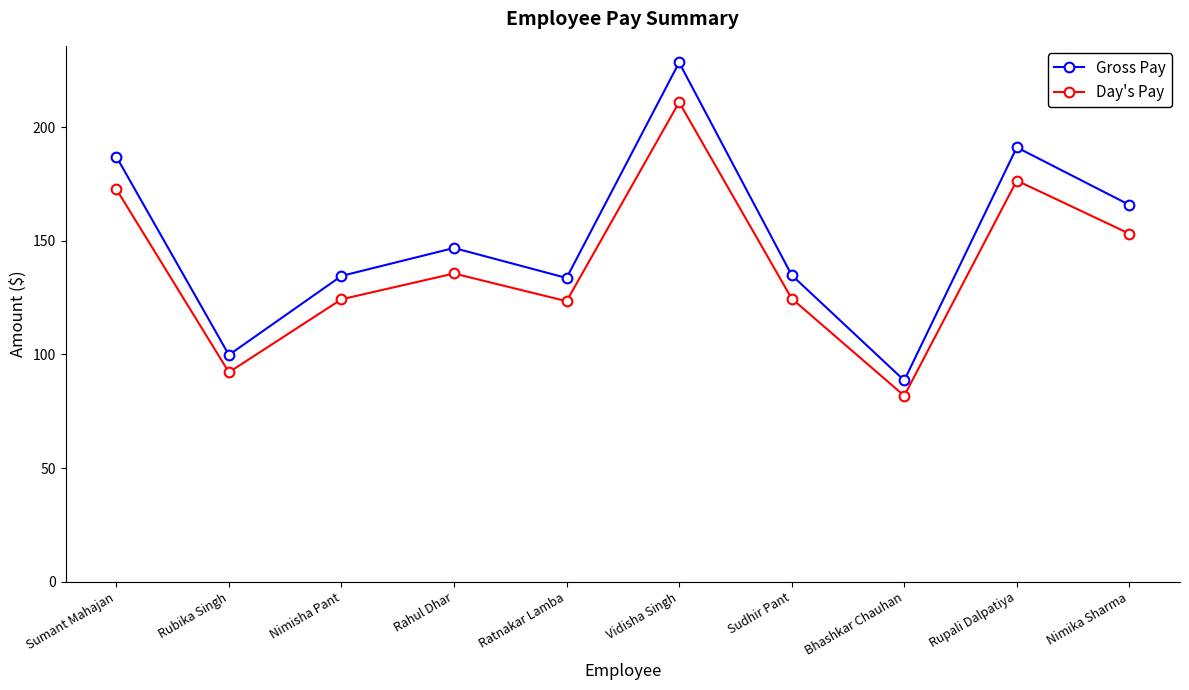

What is the label of the 7th point from the right?

Rahul Dhar